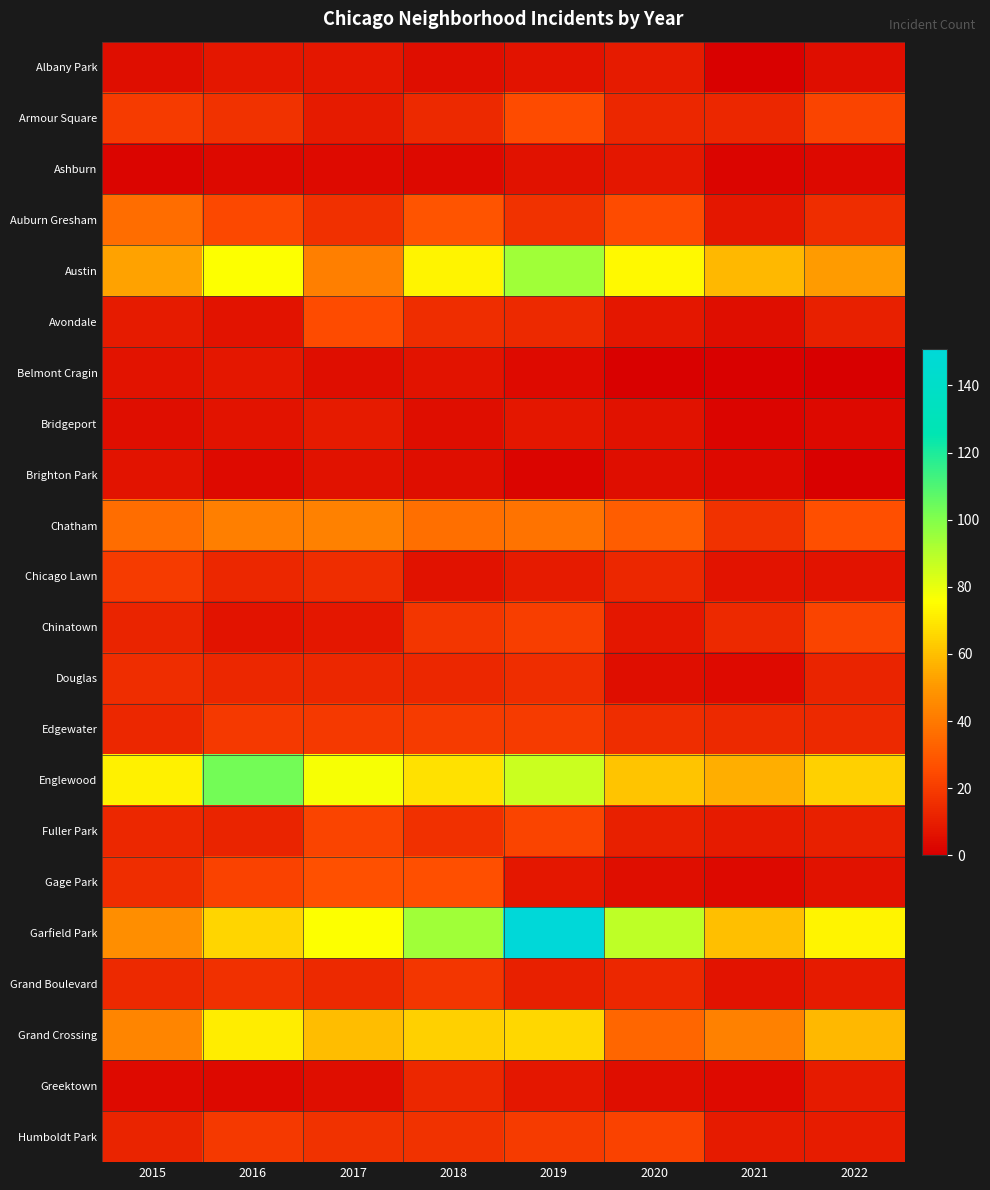

Which series has the largest range (max minus min)?

Garfield Park